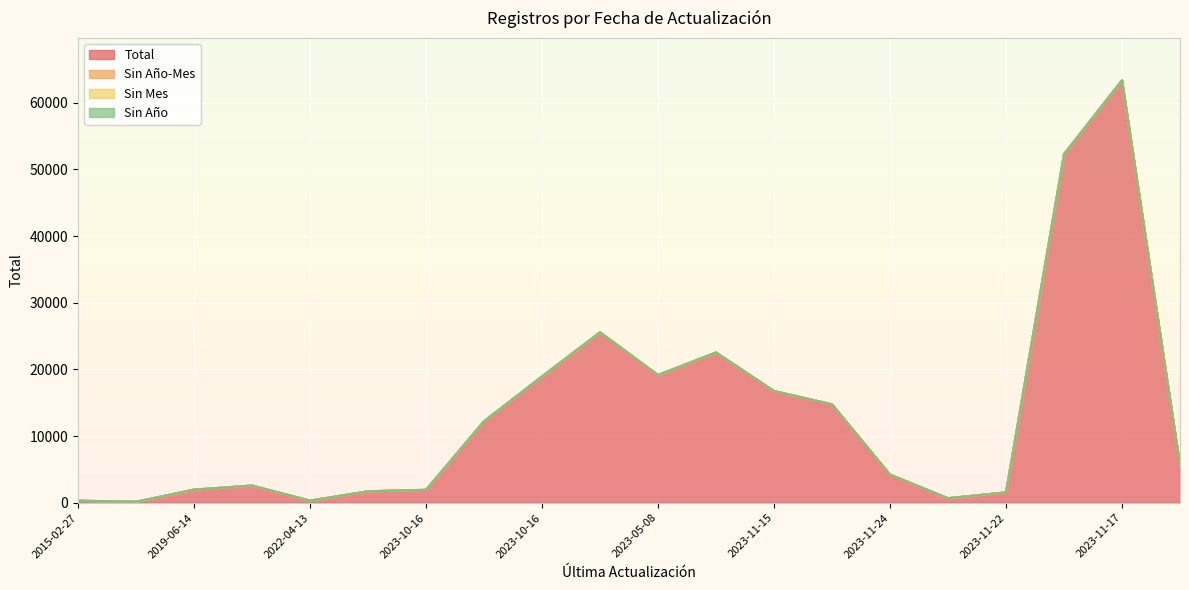

List the series in order of their peak value, highest first.

Total, Sin Año-Mes, Sin Mes, Sin Año